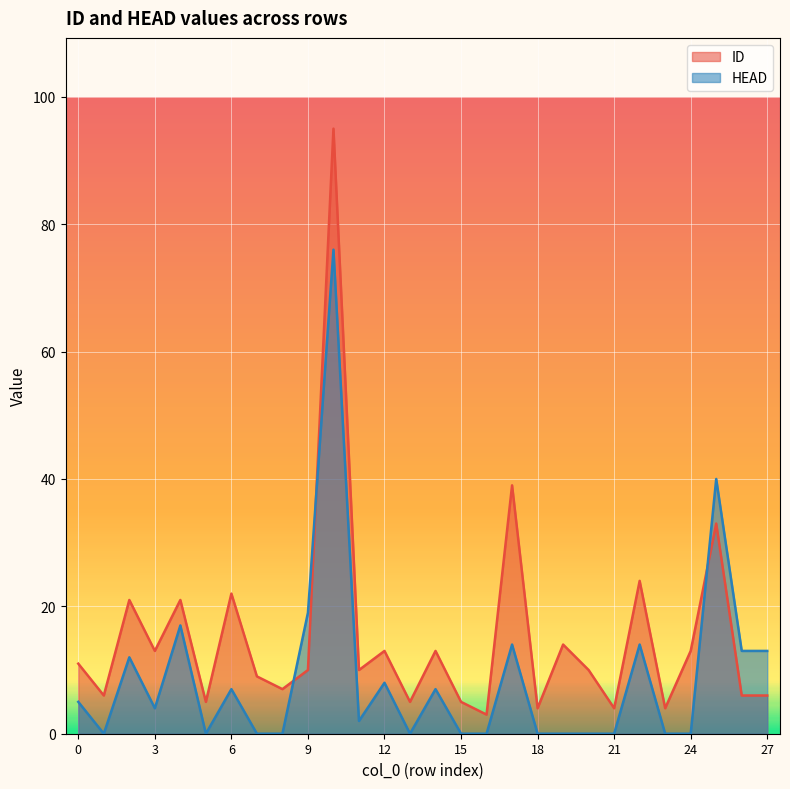

True or false: ID and HEAD intersect in this chart.

True